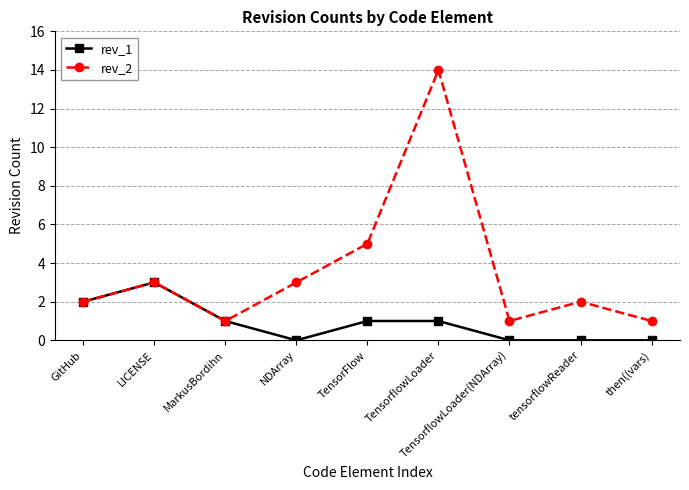

Count the number of data series in this chart.

2